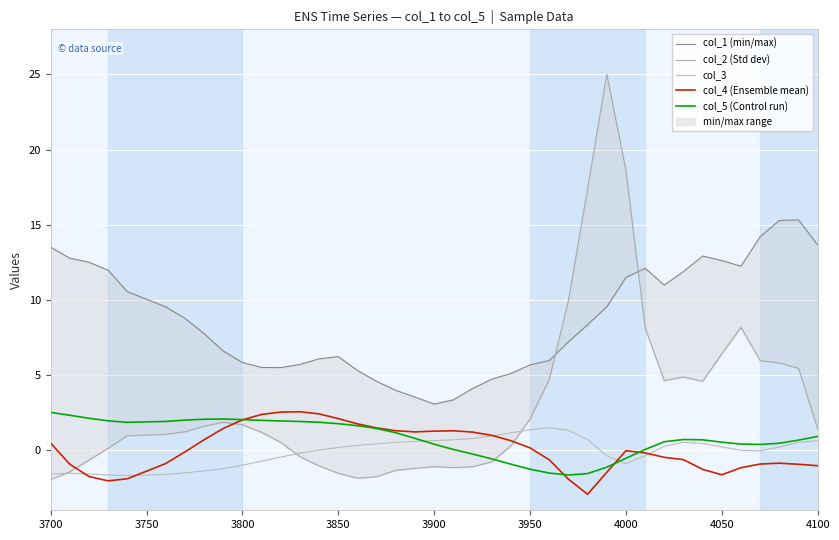

What is the minimum value for col_4 (Ensemble mean)?

-2.9